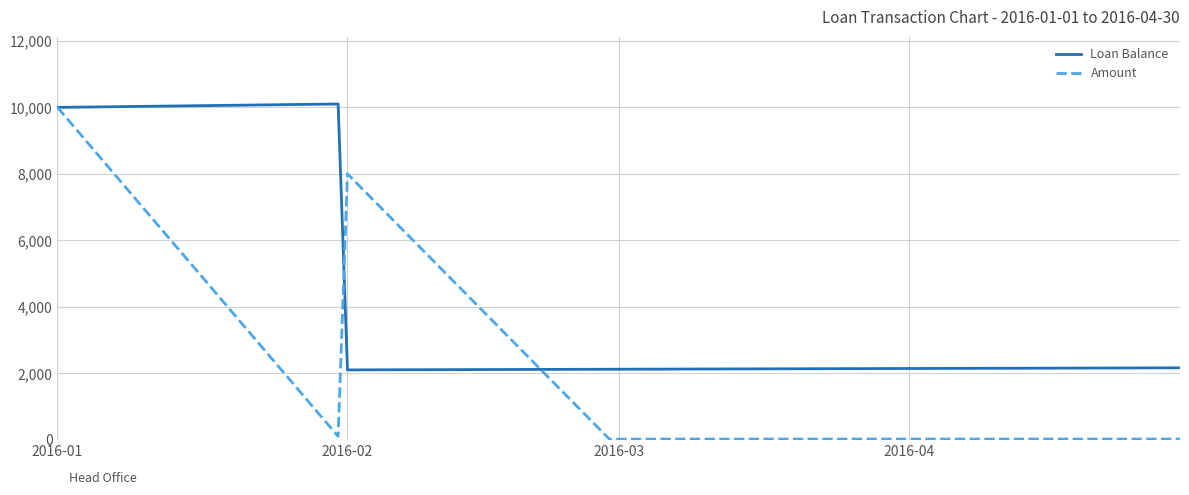

List the series in order of their overall mean, highest first.

Loan Balance, Amount